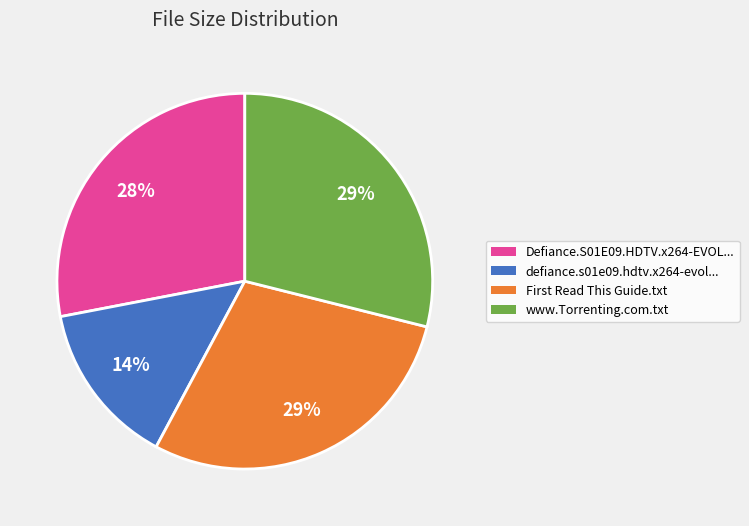

Is there any slice that represents more than half of the pie?

No